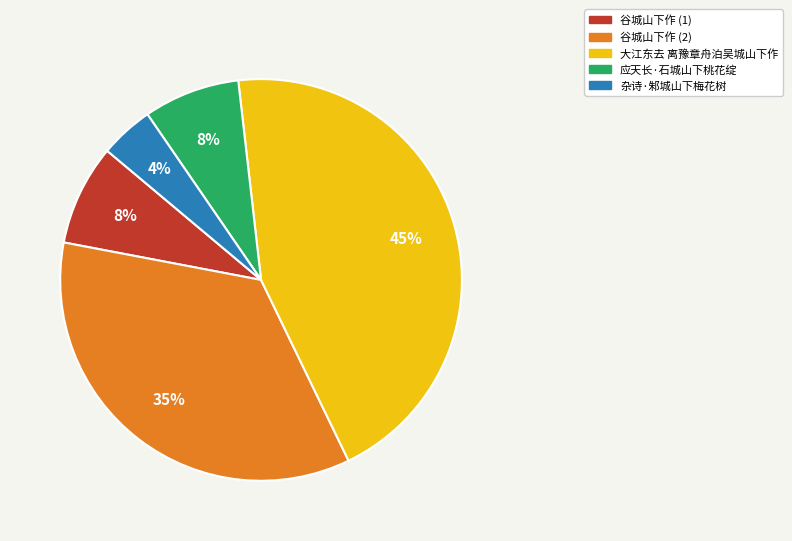

To the nearest percent, what is the average slice percentage?

20%